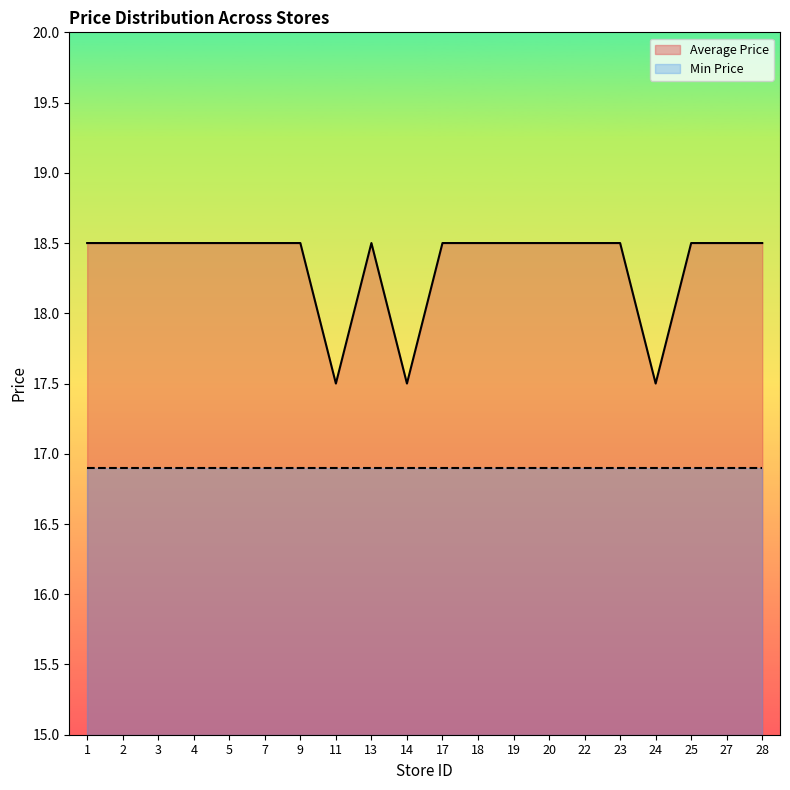

Reading left to right, what are all the values shown in this chart?

1=18.5	2=18.5	3=18.5	4=18.5	5=18.5	7=18.5	9=18.5	11=17.5	13=18.5	14=17.5	17=18.5	18=18.5	19=18.5	20=18.5	22=18.5	23=18.5	24=17.5	25=18.5	27=18.5	28=18.5